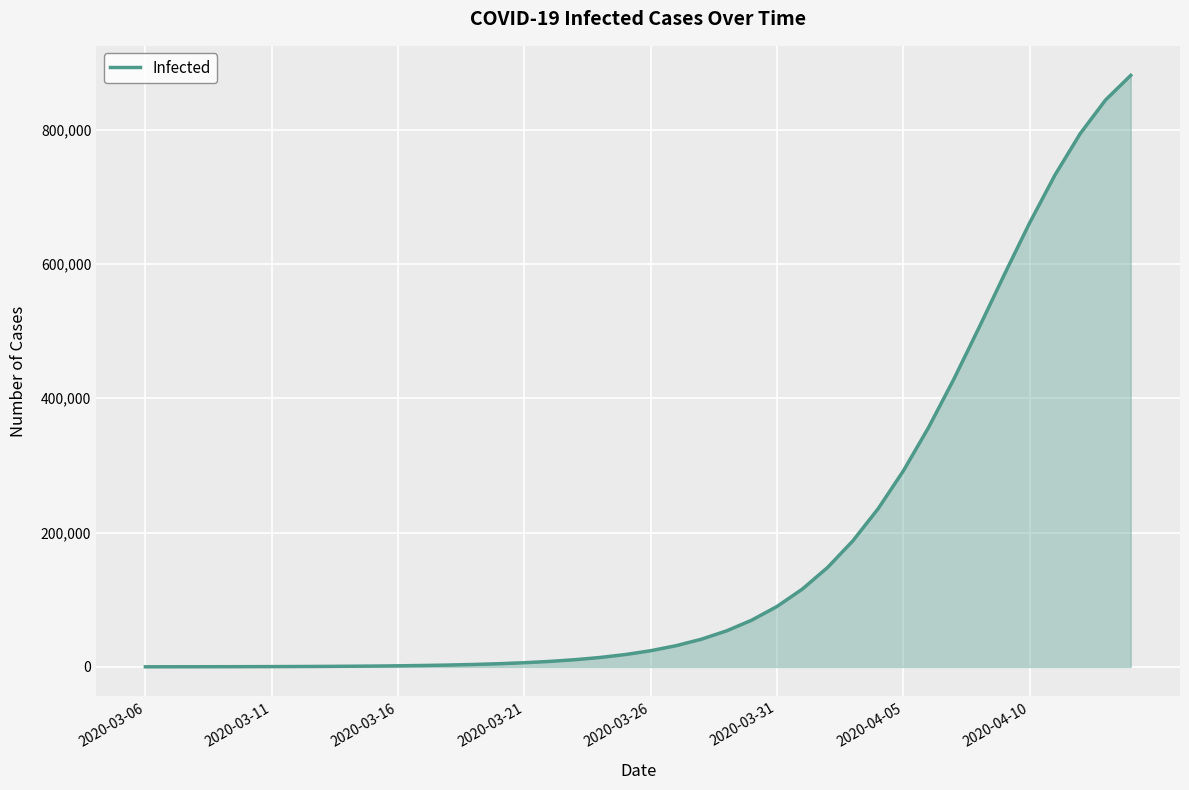

What is the difference between the maximum and minimum values?

880800.0